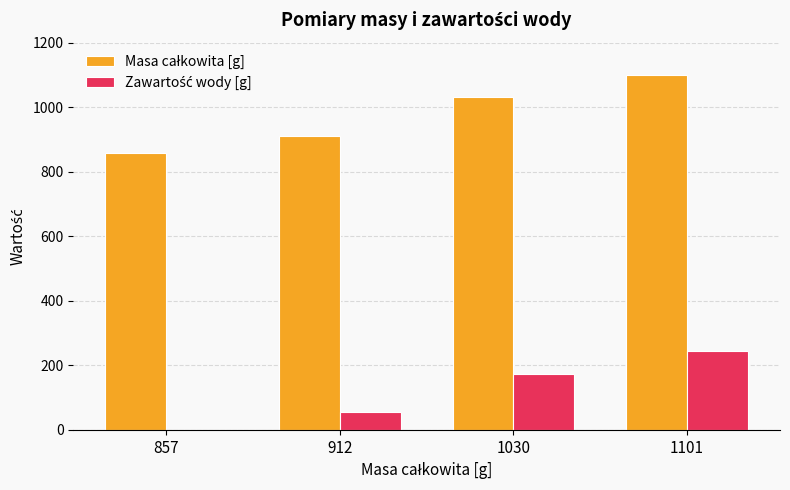

At which category is the sum across all series the highest?

1101